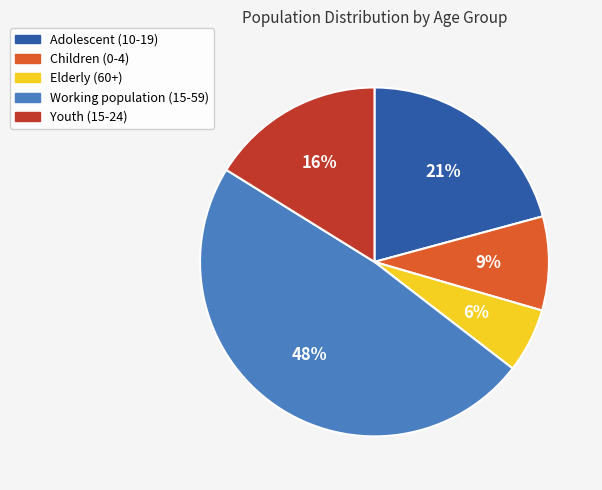

To the nearest percent, what is the difference between the Youth (15-24) and Elderly (60+) slice percentages?

10%